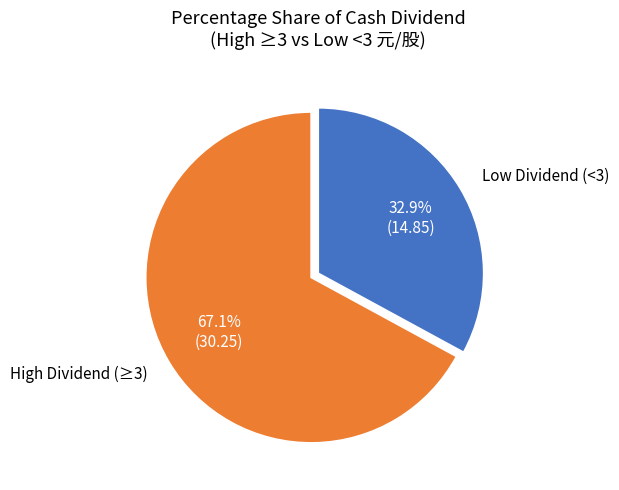

What is the largest slice in the pie chart?

High Dividend (≥3)